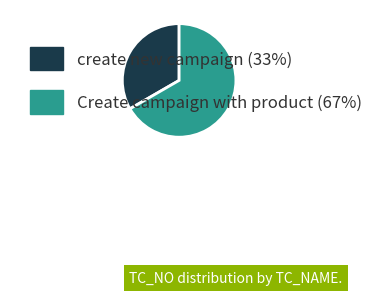

Is the sum of create new campaign and Create campaign with product greater than half?

Yes